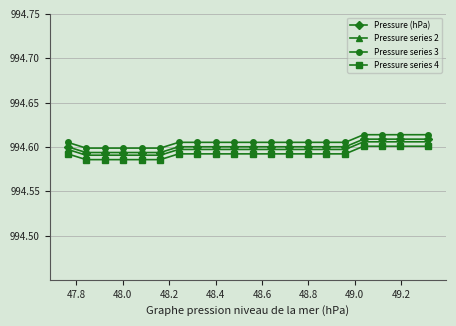

True or false: Pressure series 4 and Pressure series 3 cross at least once.

False